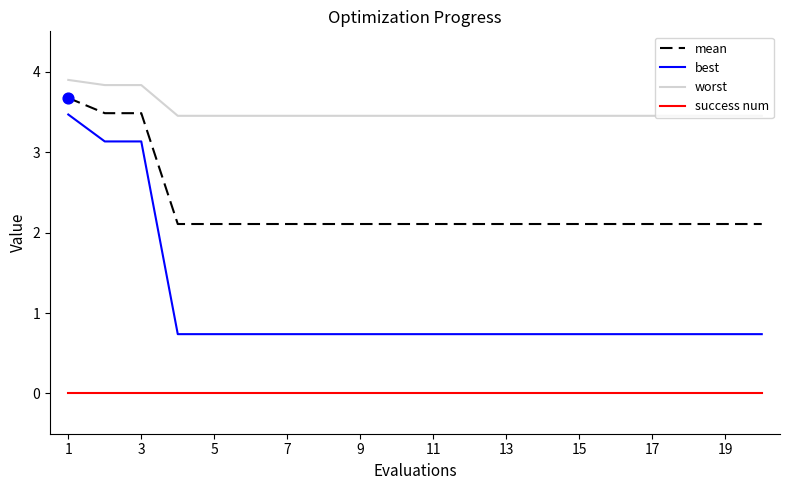

List the series in order of their overall mean, lowest first.

success num, best, mean, worst